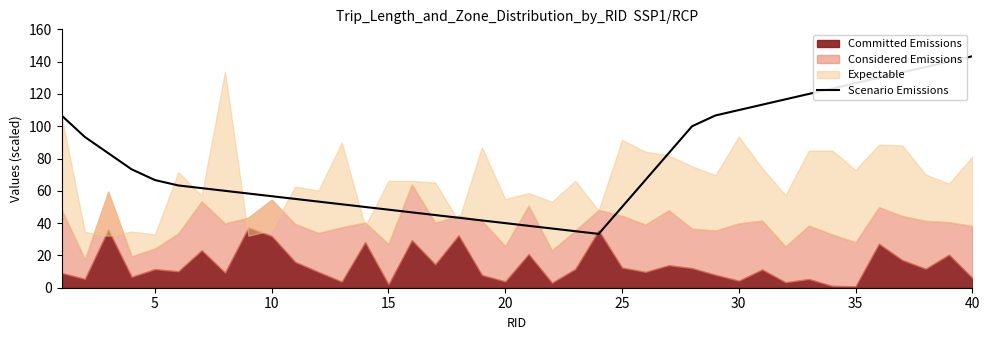

What is the highest value of the Scenario Emissions series?

143.3